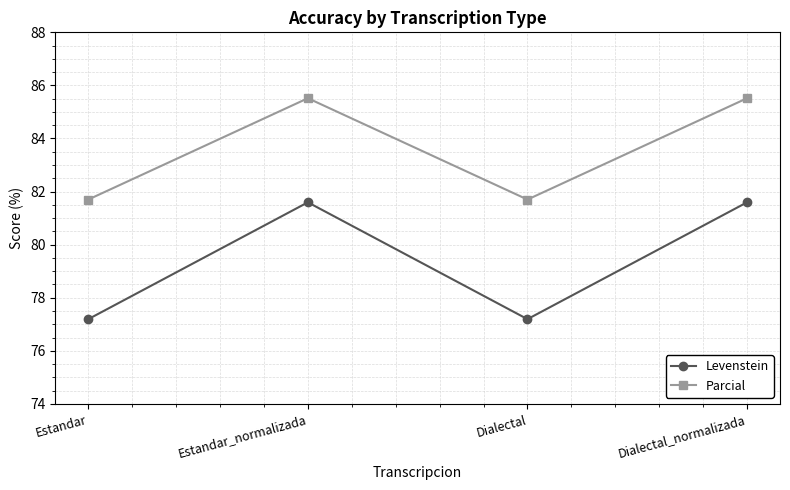

Reading left to right, list all the values displayed in this chart.

Levenstein: Estandar=77.2	Estandar_normalizada=81.6	Dialectal=77.2	Dialectal_normalizada=81.6
Parcial: Estandar=81.7	Estandar_normalizada=85.5	Dialectal=81.7	Dialectal_normalizada=85.5